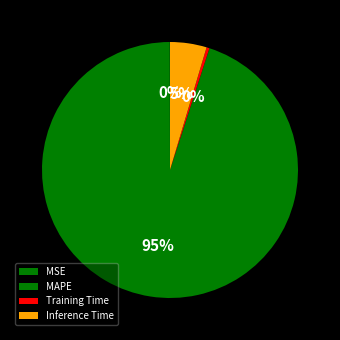

What portion of the pie excludes MAPE?

5.0%